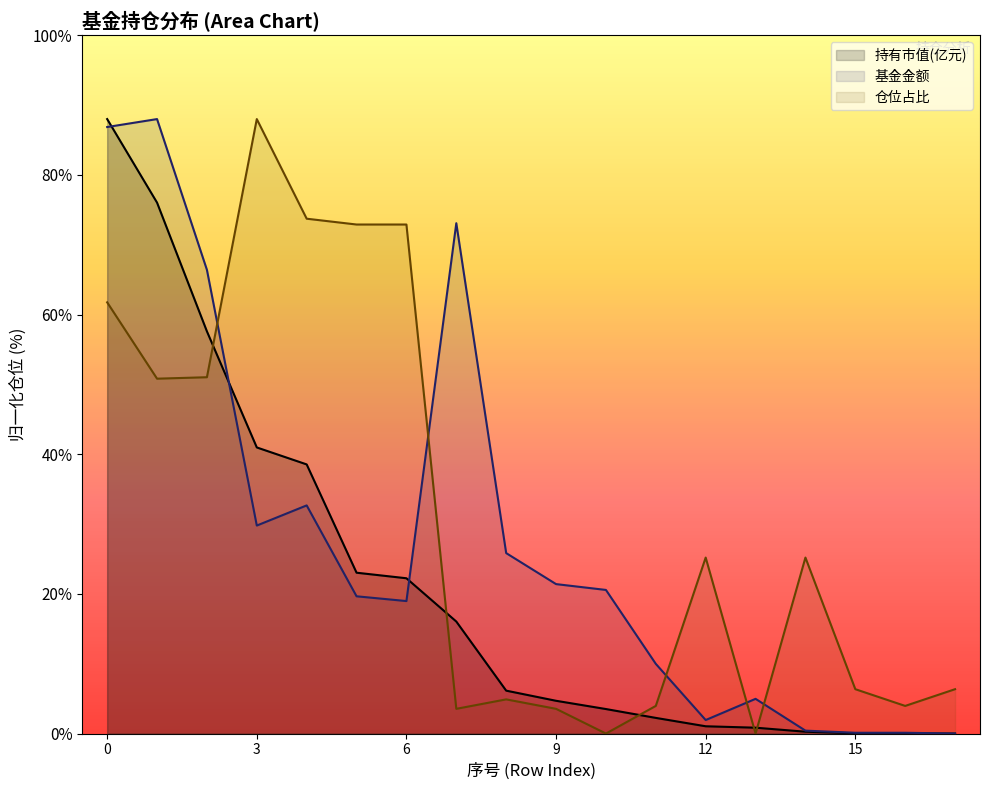

Which series has the widest spread of values?

持有市值(亿元)